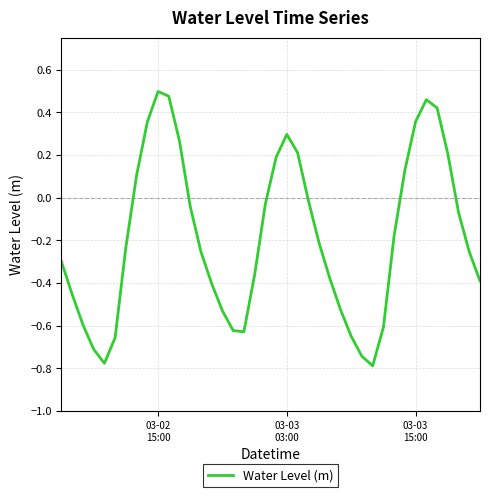

What is the difference between the maximum and minimum values?

1.3